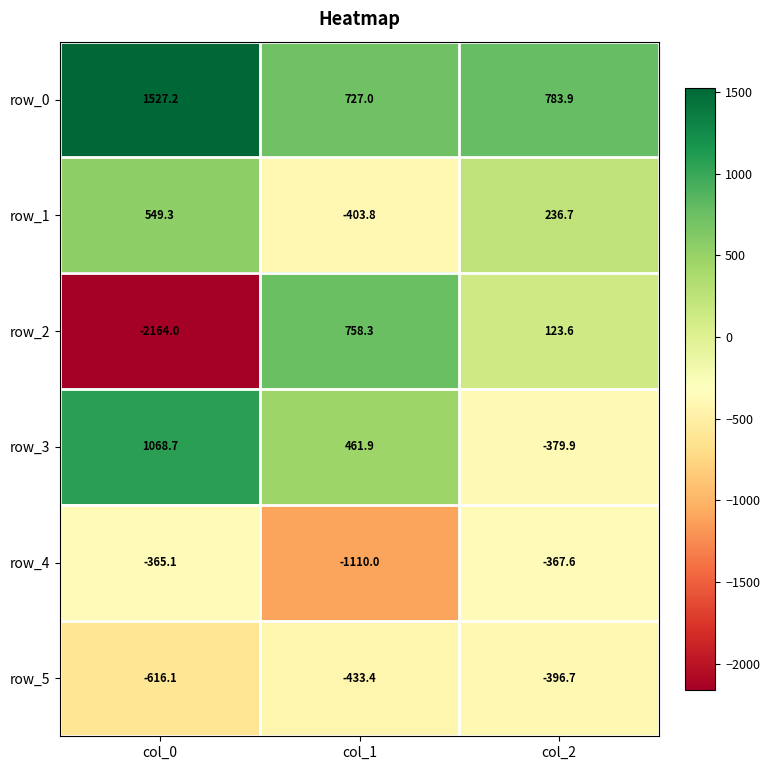

What is the difference between the maximum and minimum values in the row_3 series?

1448.6